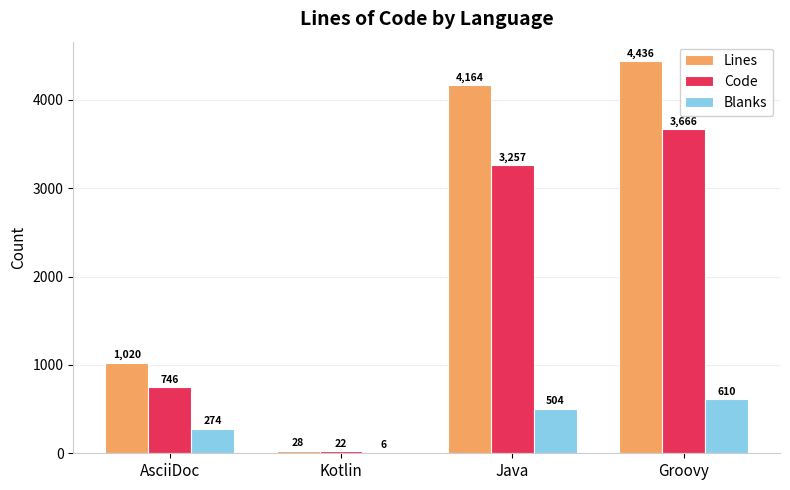

What is the sum of all Code values?

7691